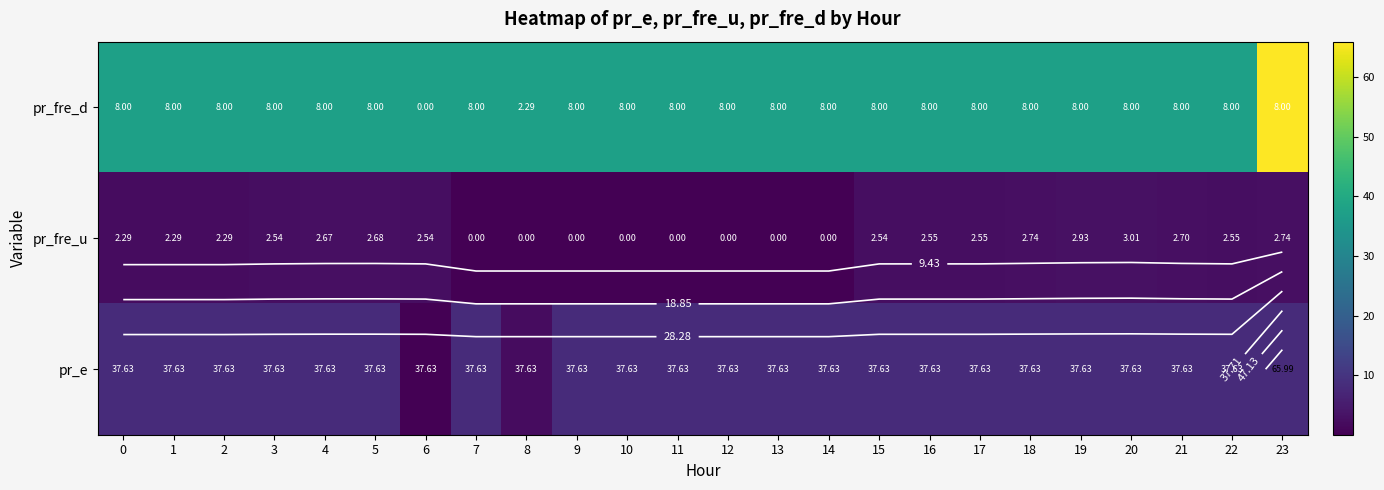

Rank the series at 20 from highest to lowest value.

pr_fre_d, pr_e, pr_fre_u